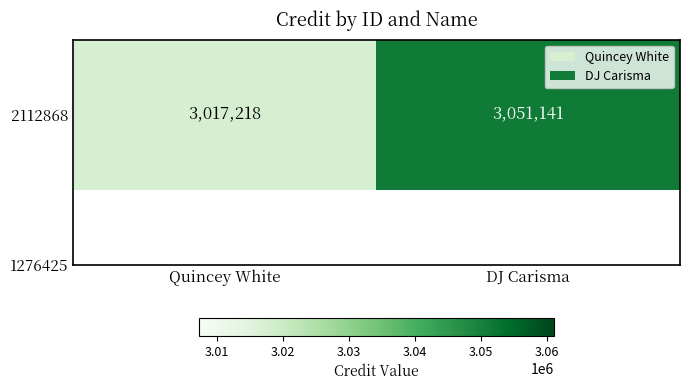

Approximately how many times larger is the value at DJ Carisma compared to Quincey White?

1.0